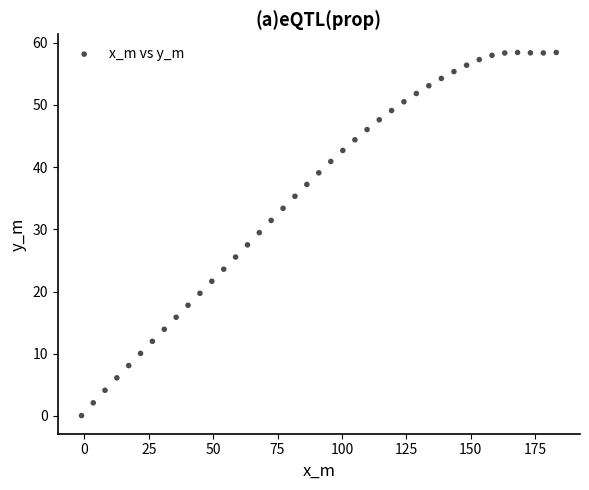

What is the range of X values (max minus min)?

184.3